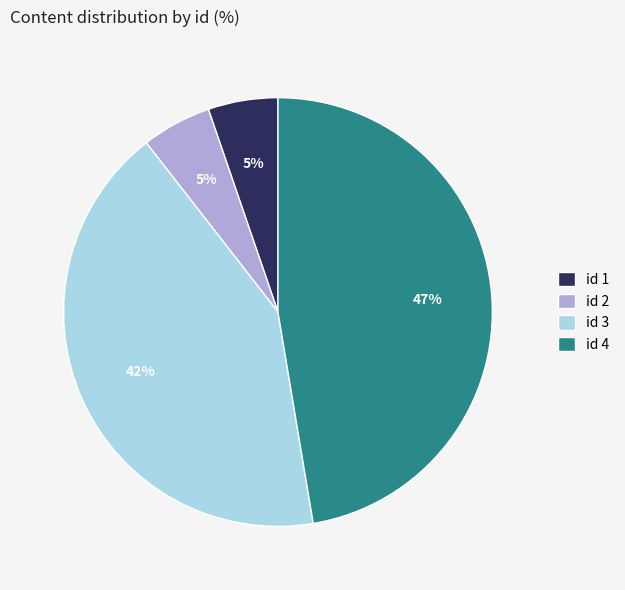

Between id 2 and id 4, which is larger?

id 4